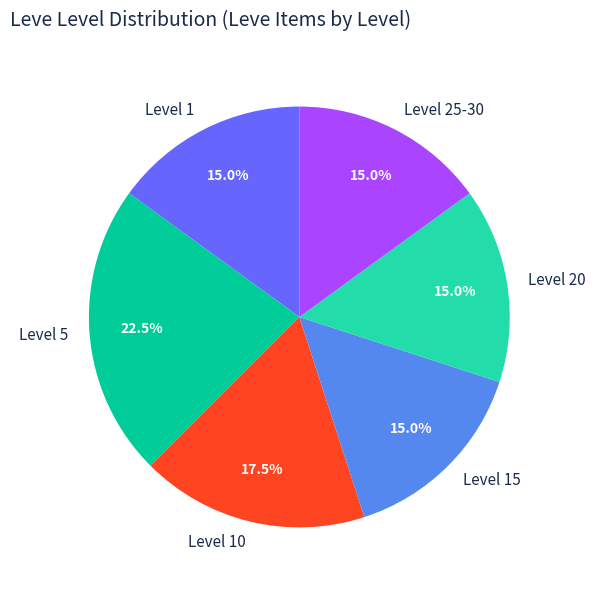

Which slice is the largest?

Level 5